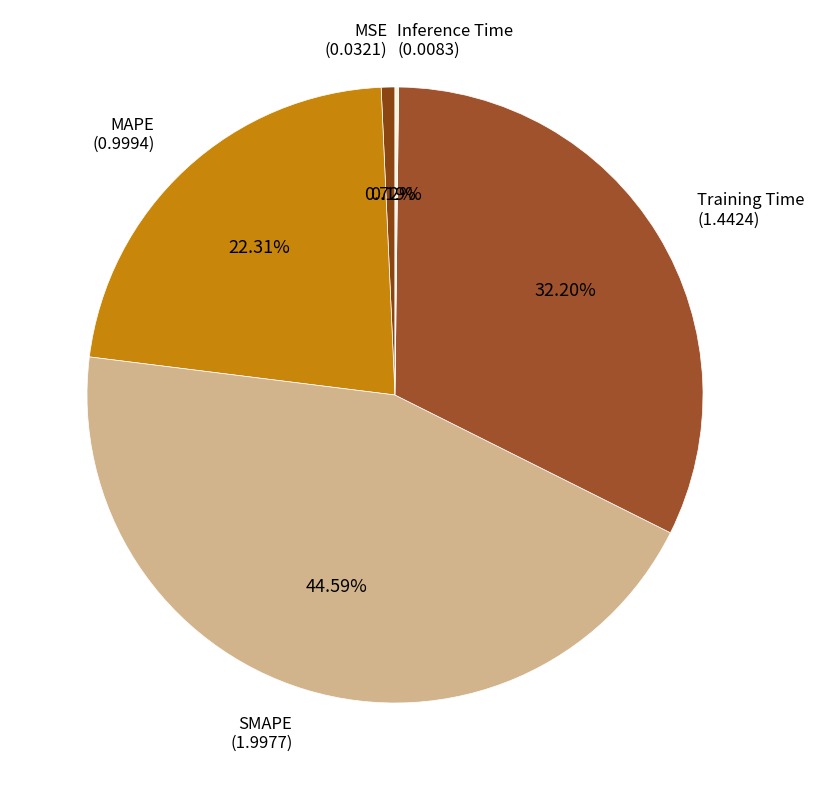

Is the sum of SMAPE and MAPE greater than half?

Yes